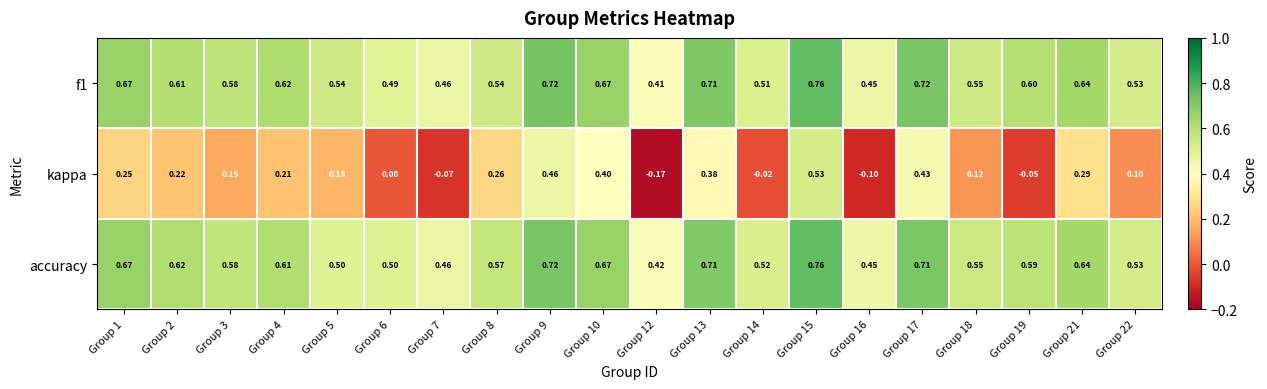

Between Group 13 and Group 15, which series saw the biggest shift?

kappa